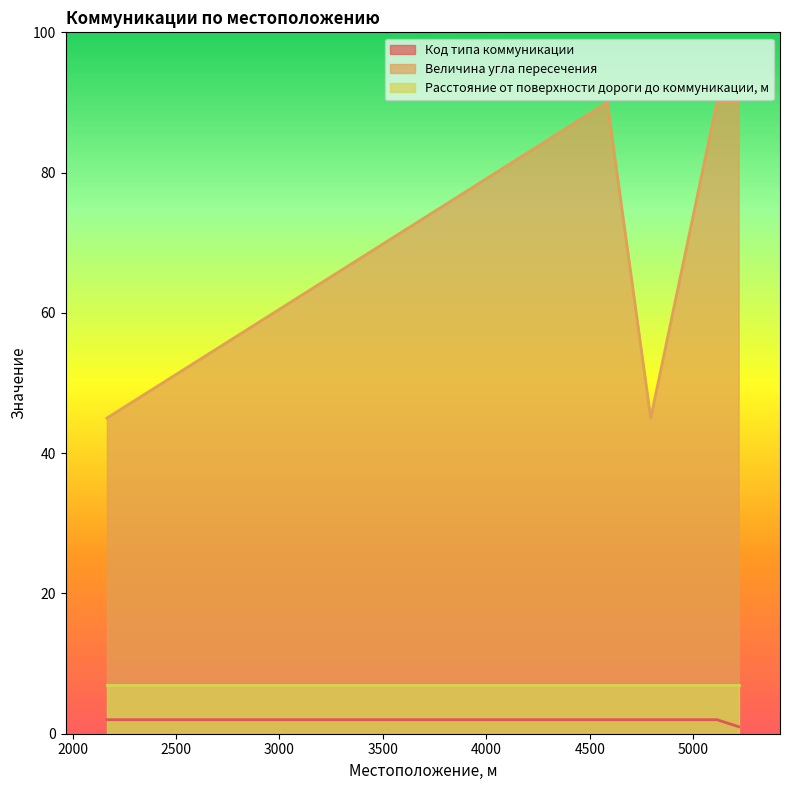

Which label corresponds to the smallest value in the chart?

5220